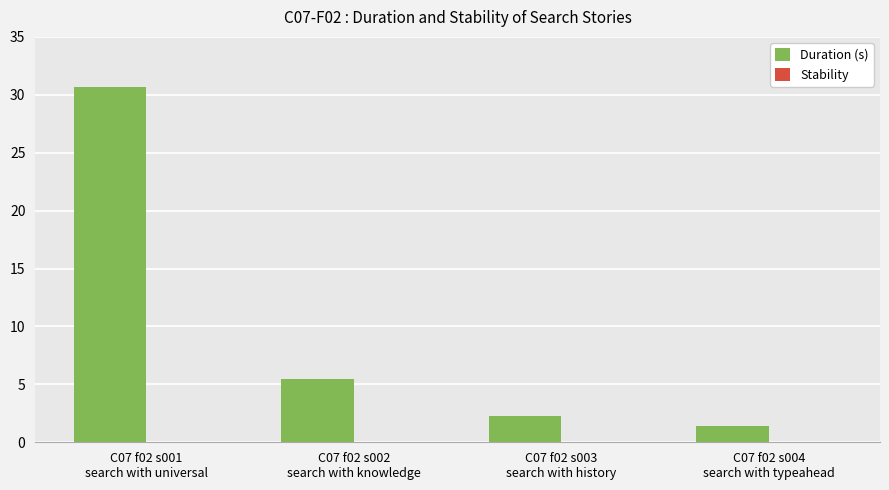

What is the greatest value displayed?

30.7